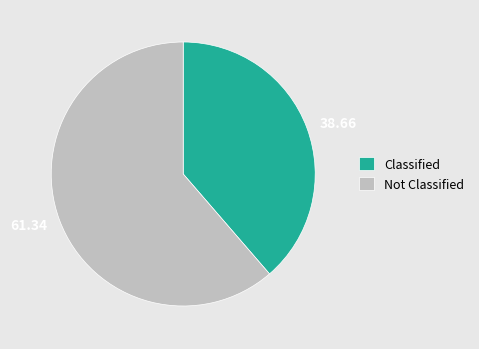

What is the ratio of the value at Classified to the value at Not Classified?

0.6